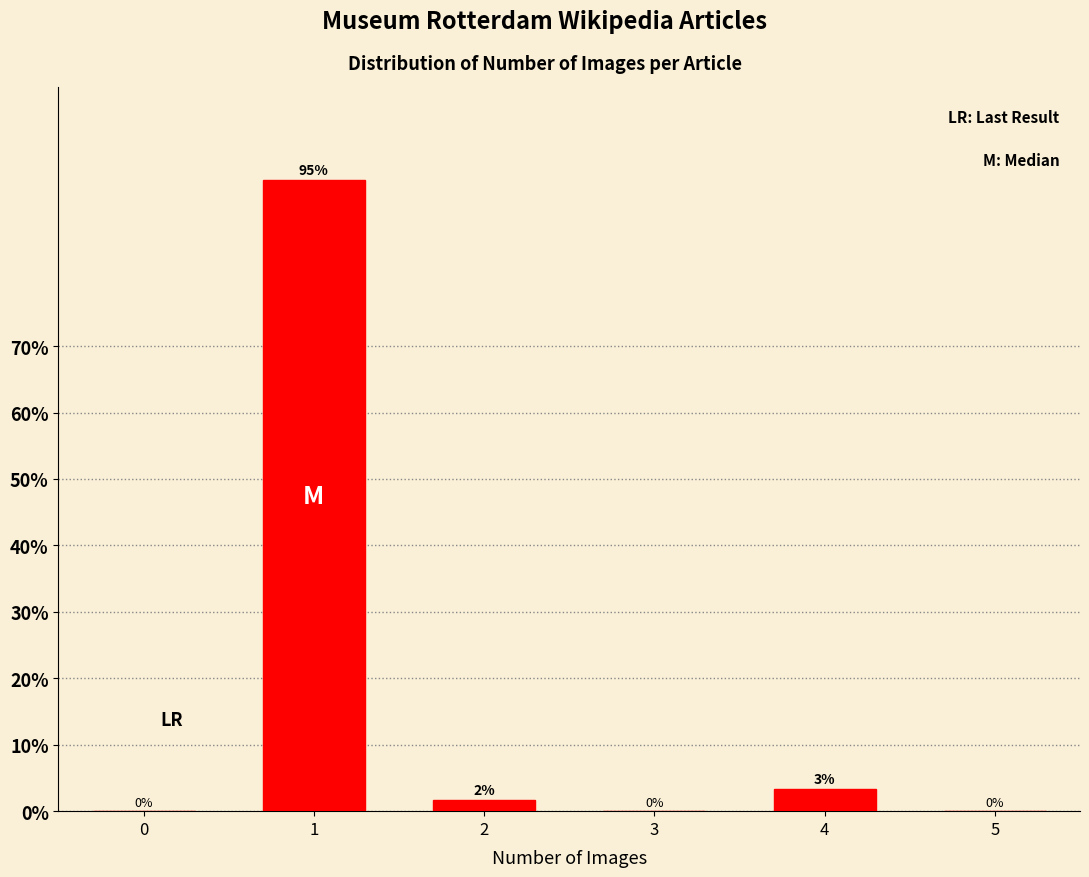

What is the maximum value shown in the chart?

95.0